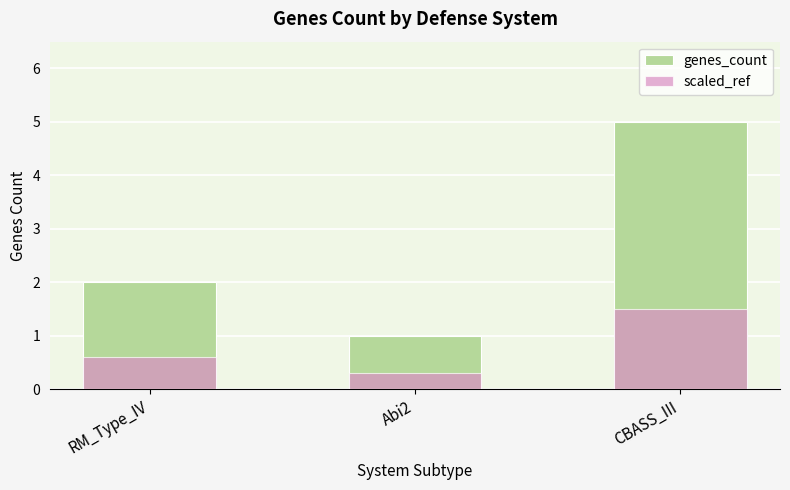

Reading left to right, list all the values displayed in this chart.

genes_count: 2.0	1.0	5.0
scaled_ref: 0.6	0.3	1.5